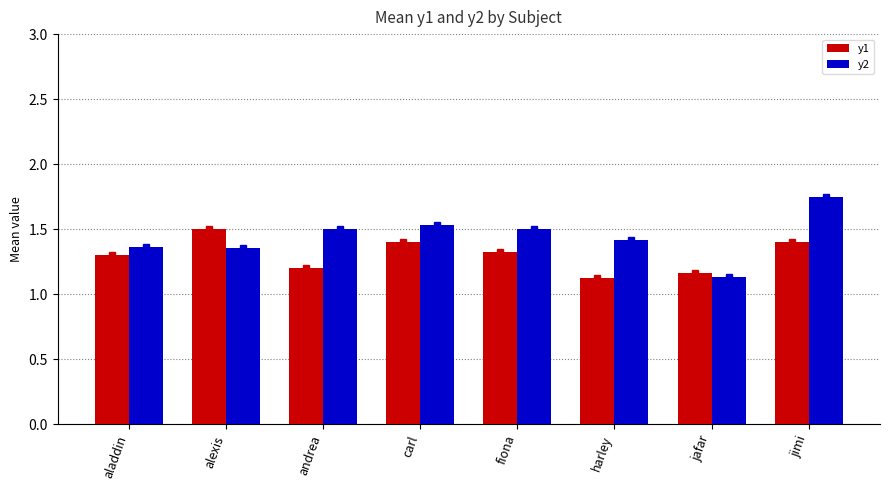

Rank the series by their average value, from highest to lowest.

y2, y1